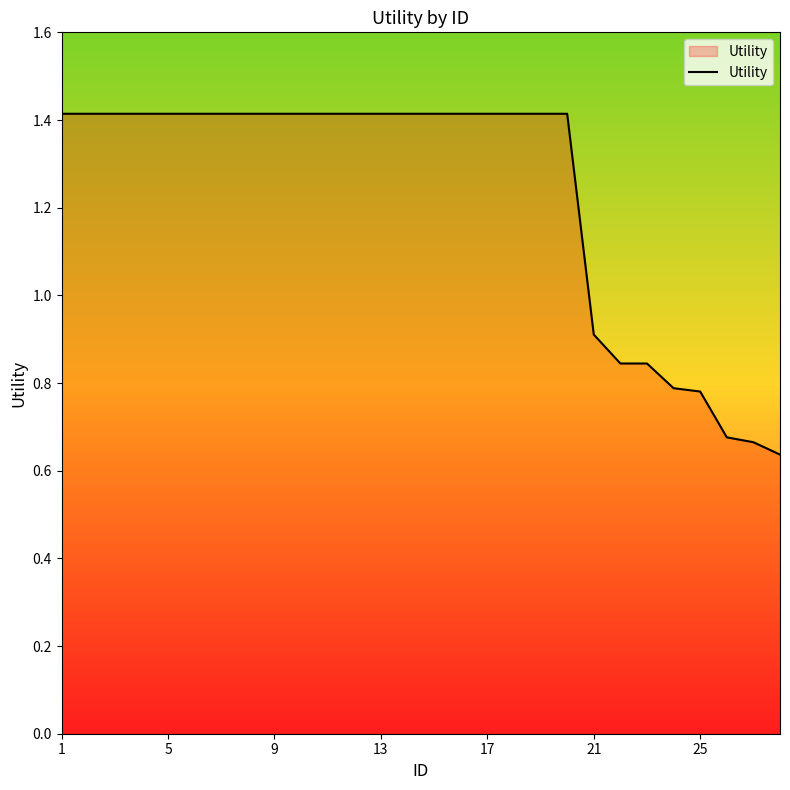

What is the greatest value displayed?

1.4